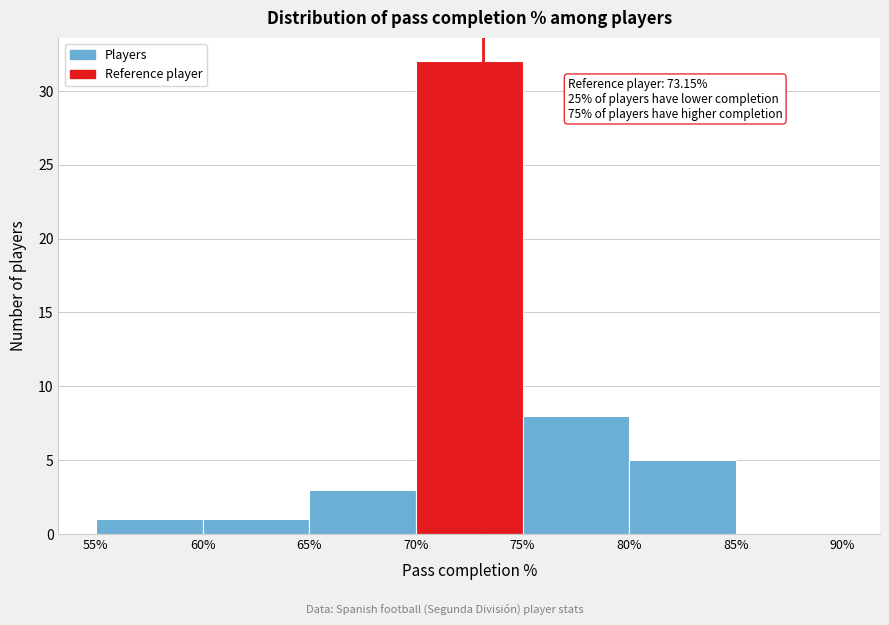

Which range on the x-axis has the tallest bar?

70% to 75%